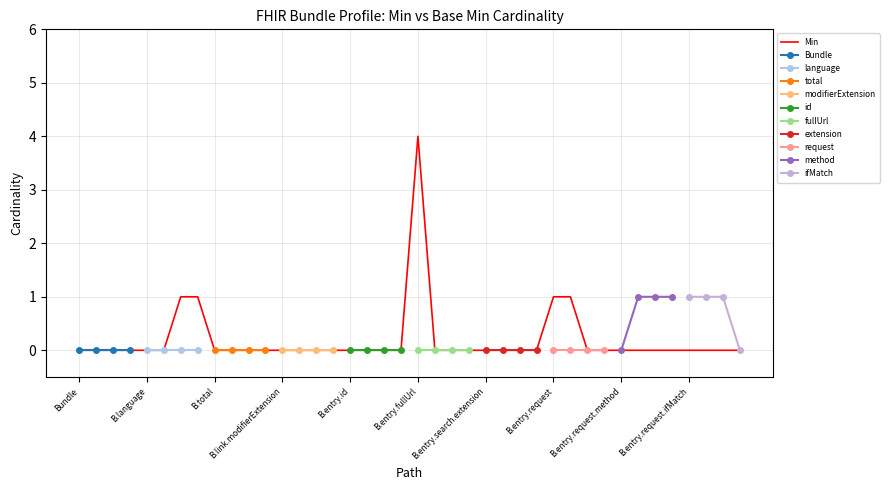

At which label does Min reach its peak?

B.entry.fullUrl